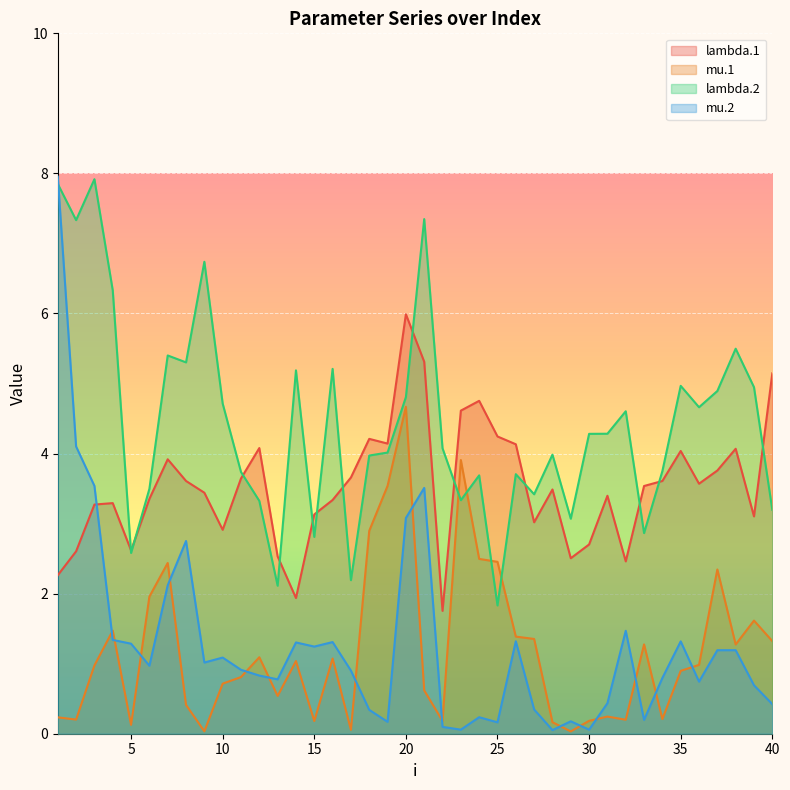

Where is the first local minimum for mu.2?

6